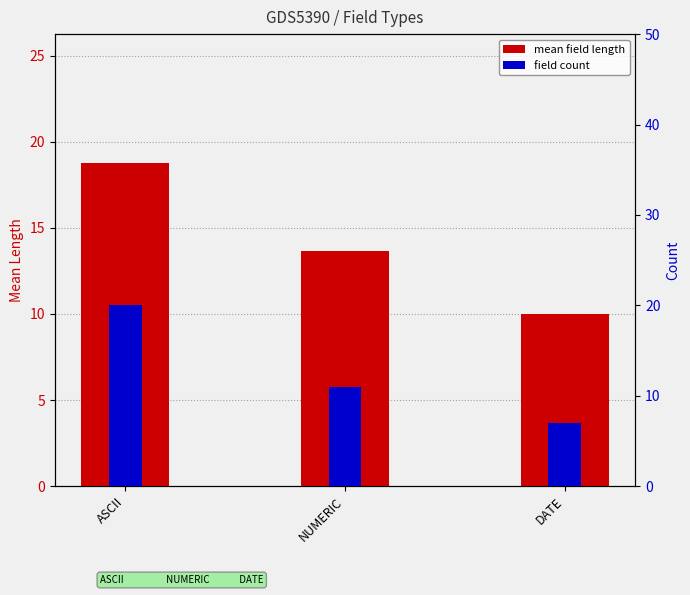

What is the difference between the field count values at DATE and NUMERIC?

4.0